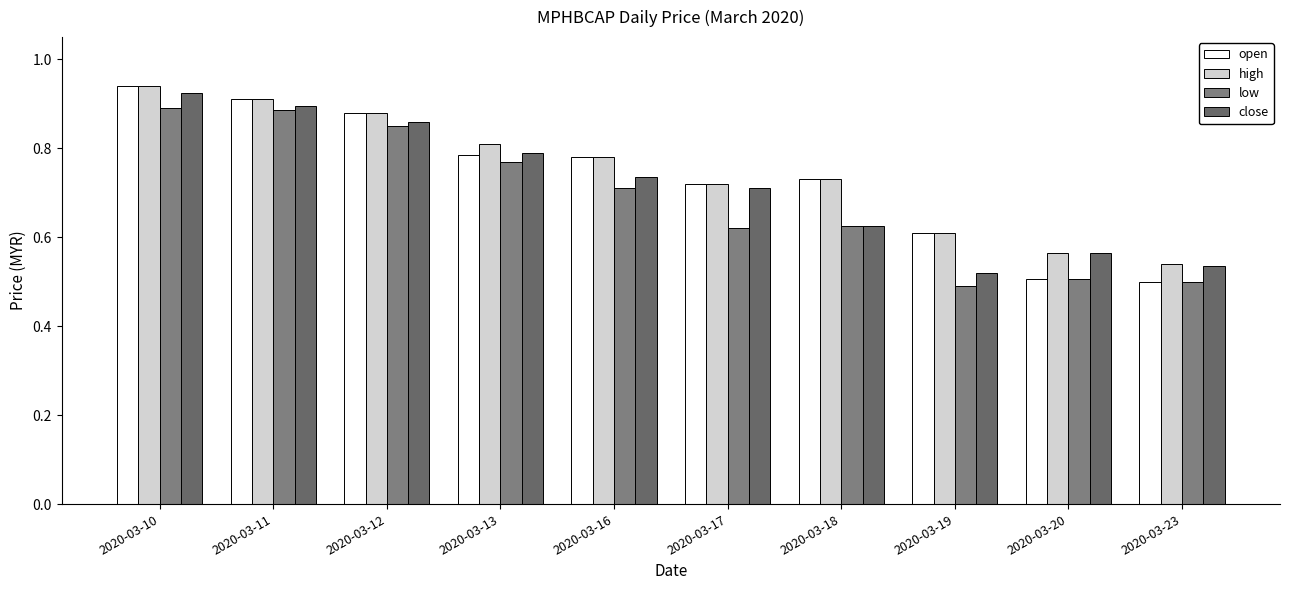

How many bars are there in total?

40